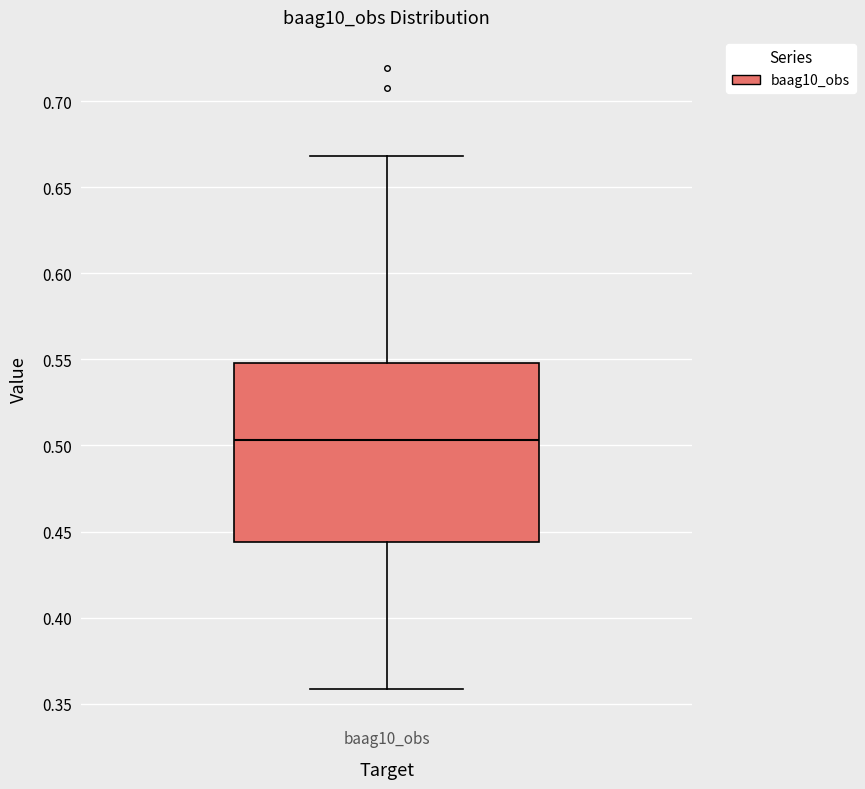

Where does the median line of the box for baag10_obs sit on the y-axis? The values are not printed on the chart, so give them approximately, as read against the axis.

0.505